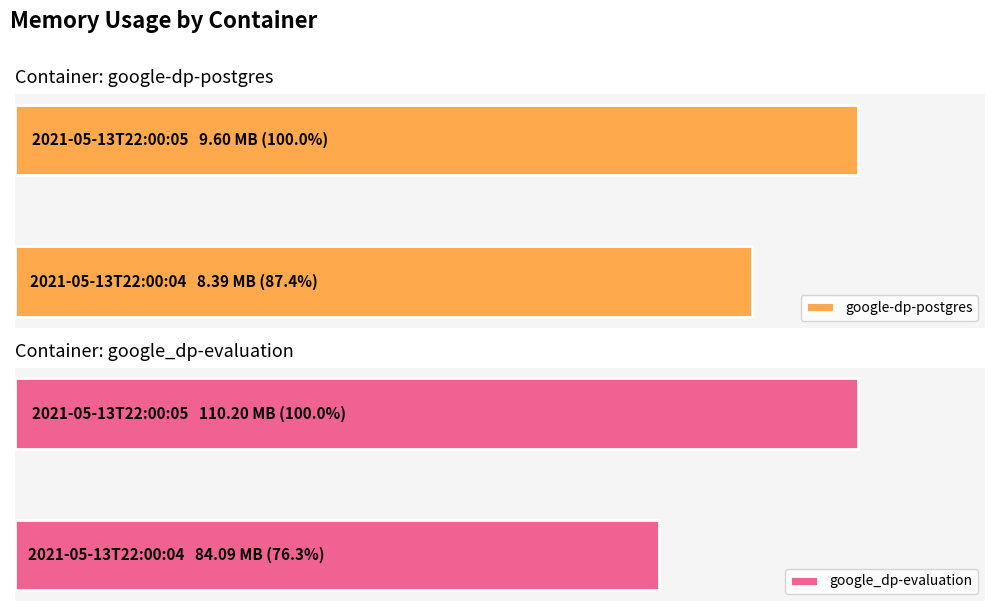

Between 2021-05-13T22:00:04 and 2021-05-13T22:00:05, which series saw the biggest shift?

google_dp-evaluation